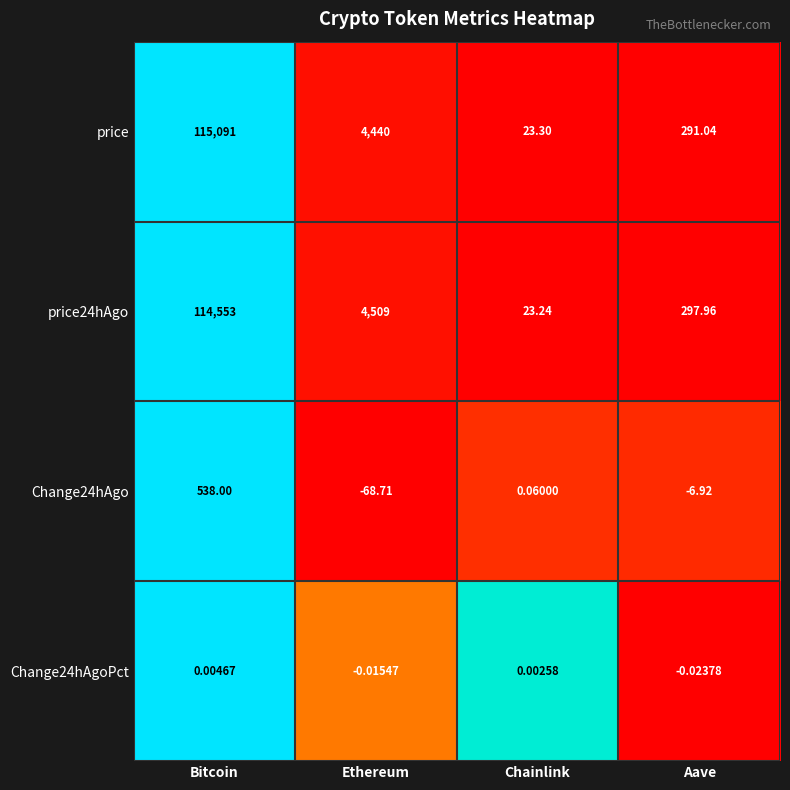

Where is price nearest to the value 57557?

Ethereum